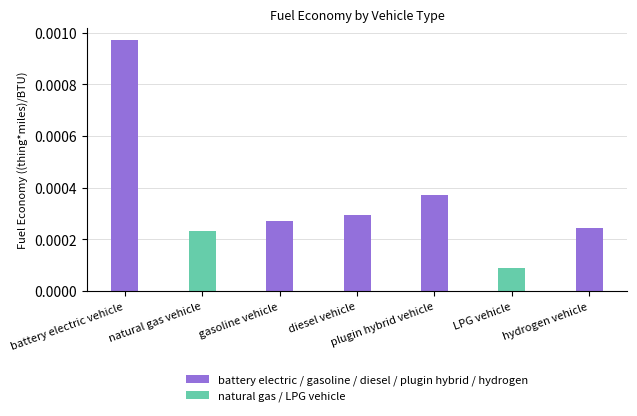

List the labels in order of value, smallest first.

LPG vehicle, natural gas vehicle, hydrogen vehicle, gasoline vehicle, diesel vehicle, plugin hybrid vehicle, battery electric vehicle